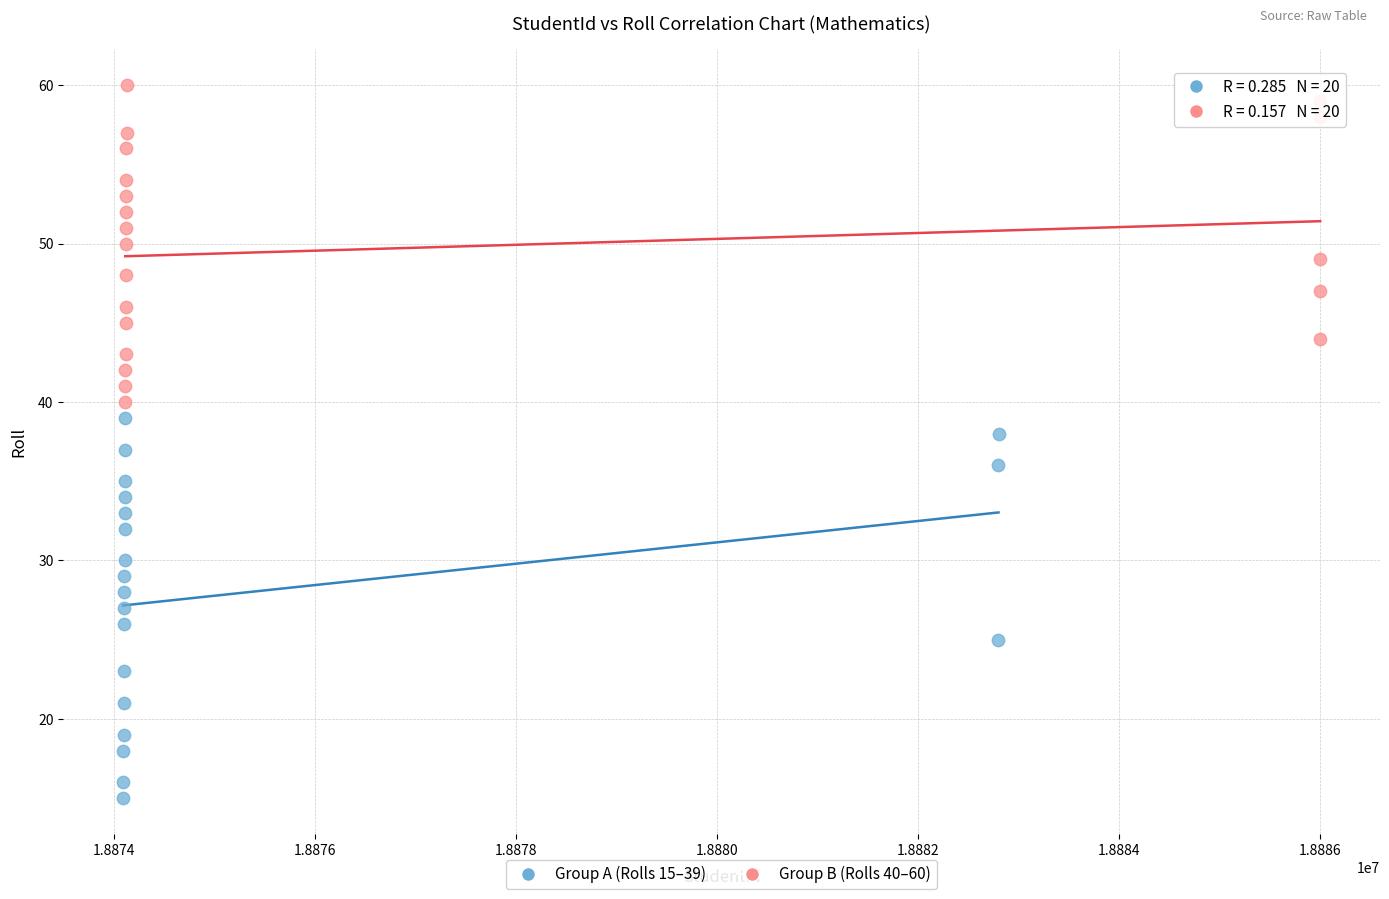

Which series has the largest Y range (max minus min)?

Group A (Rolls 15–39)